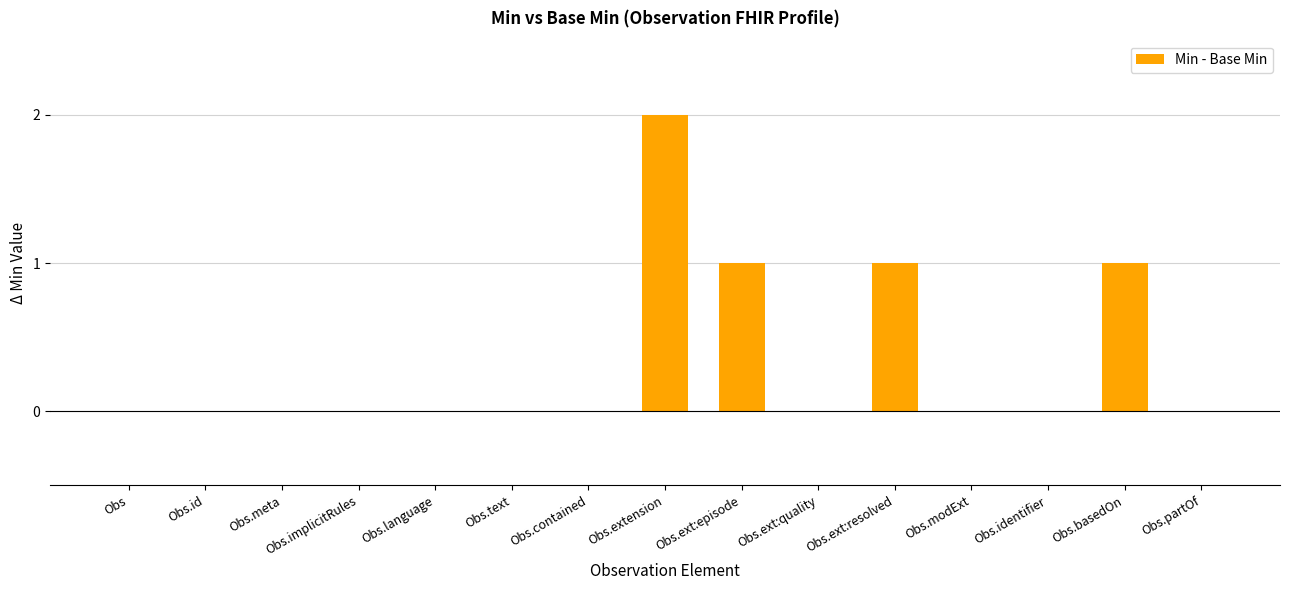

Which label corresponds to the largest value in the chart?

Obs.extension